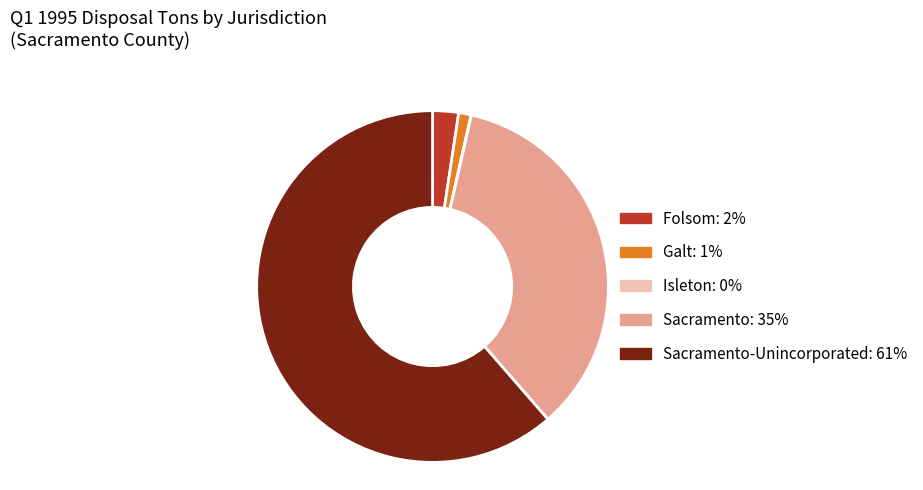

Is there any slice that represents more than half of the pie?

Yes